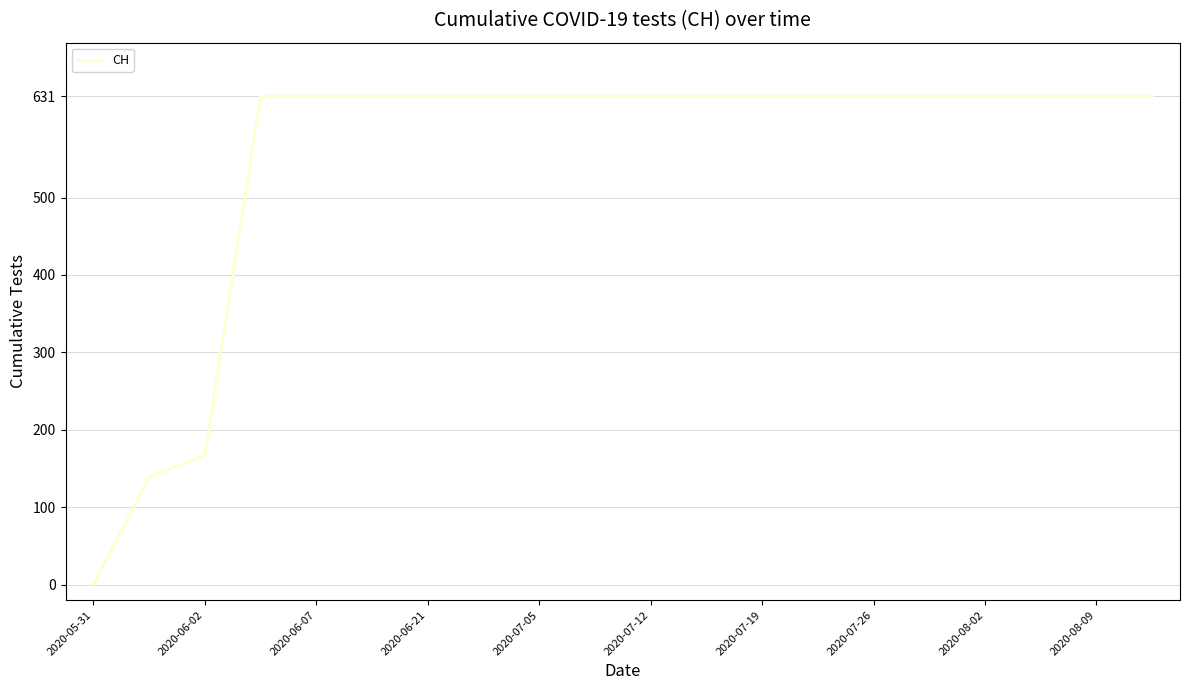

What is the greatest value displayed?

631